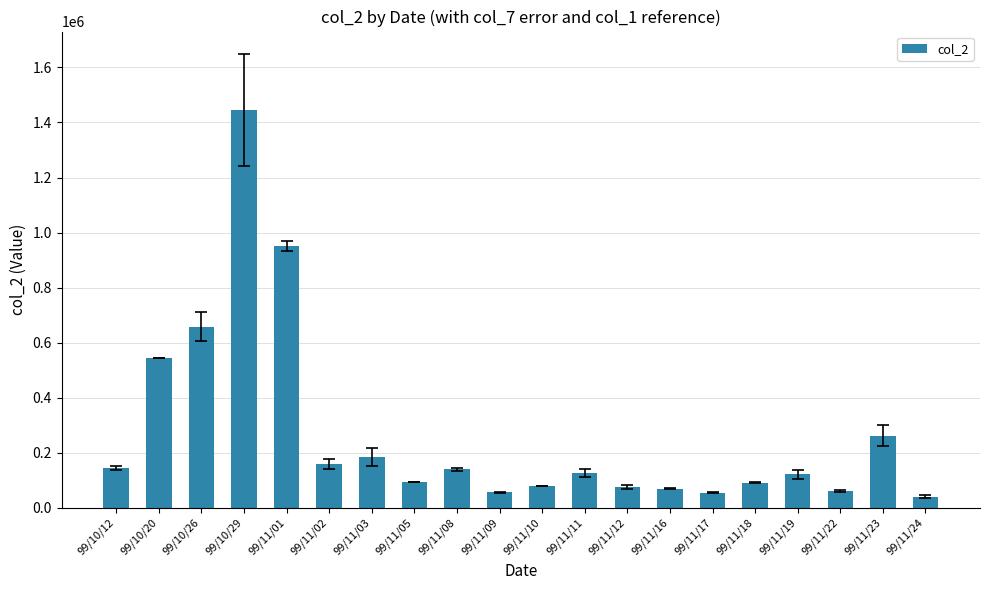

Are the bars horizontal?

No